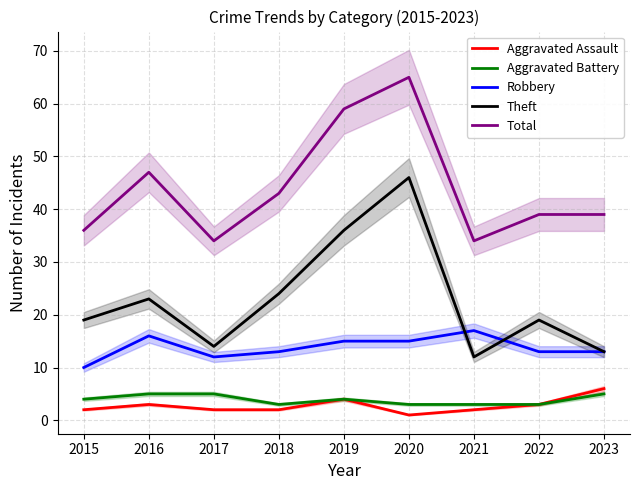

What is the smallest value displayed?

1